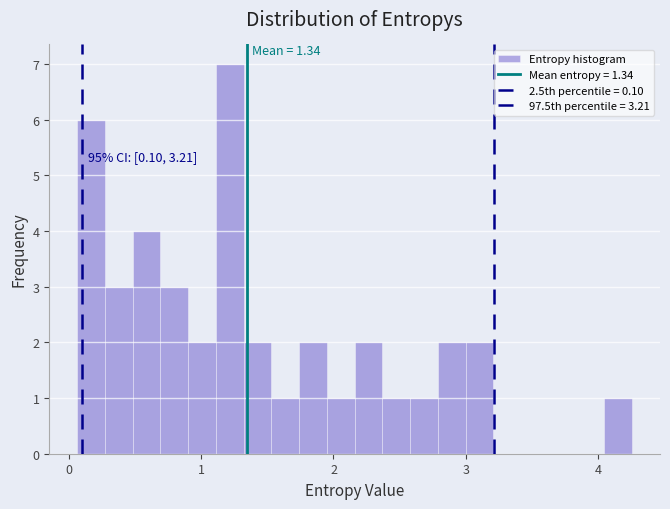

Around what value on the x-axis is the tallest bar? Give the approximate position of its centre, as read against the axis.

1.2